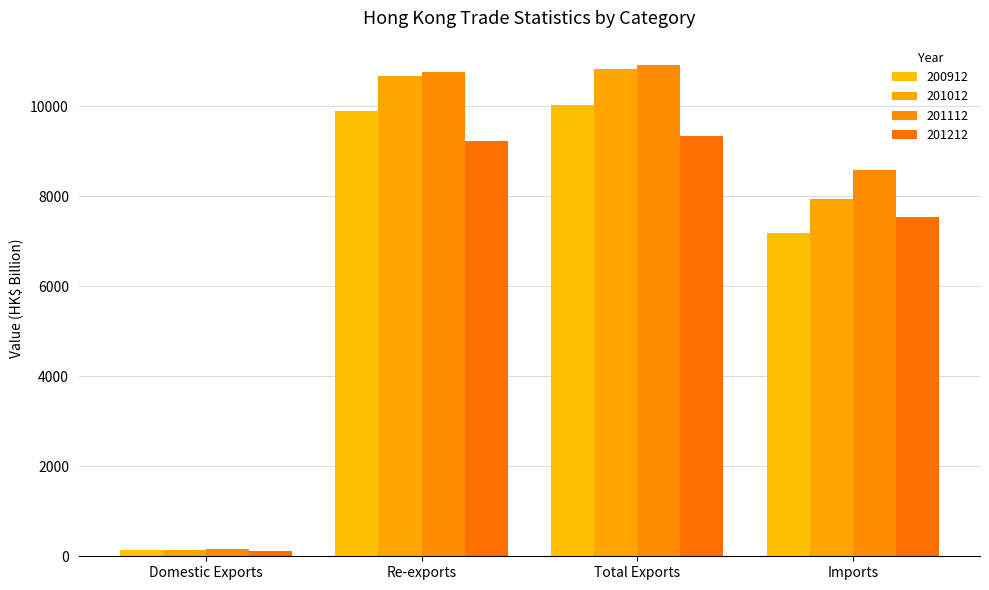

How many groups of bars are there?

4